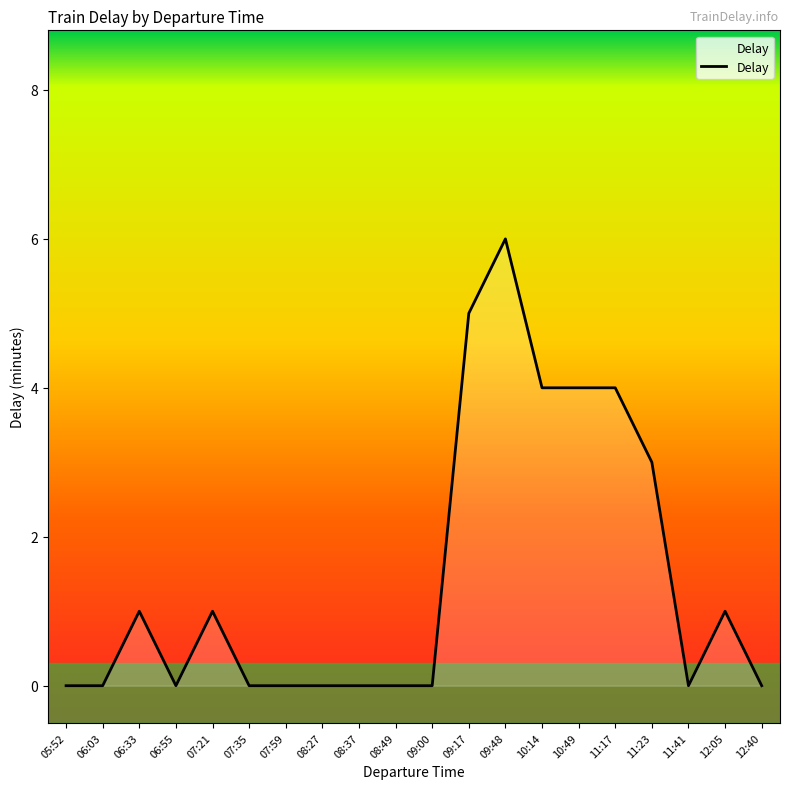

The value at 09:17 is 5. True or false?

True